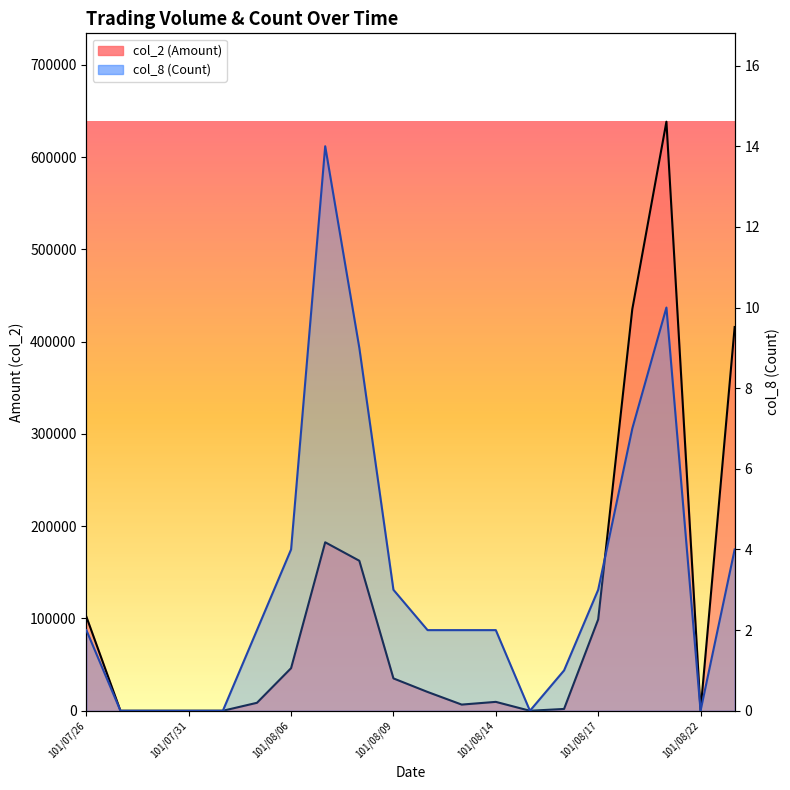

What is the label of the 20th point from the right?

101/07/26